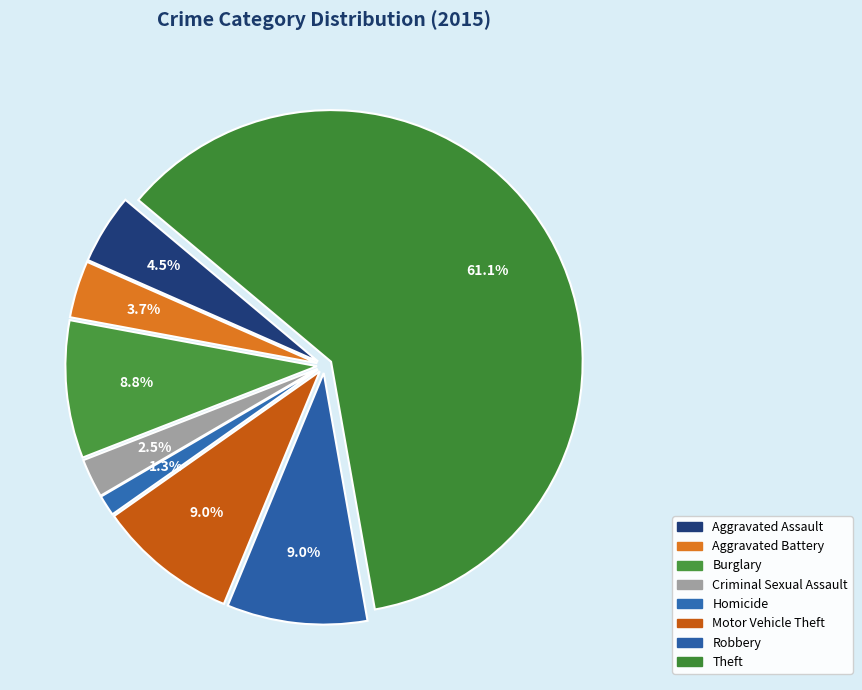

To the nearest percent, what is the difference between the largest and smallest slice percentages?

60%